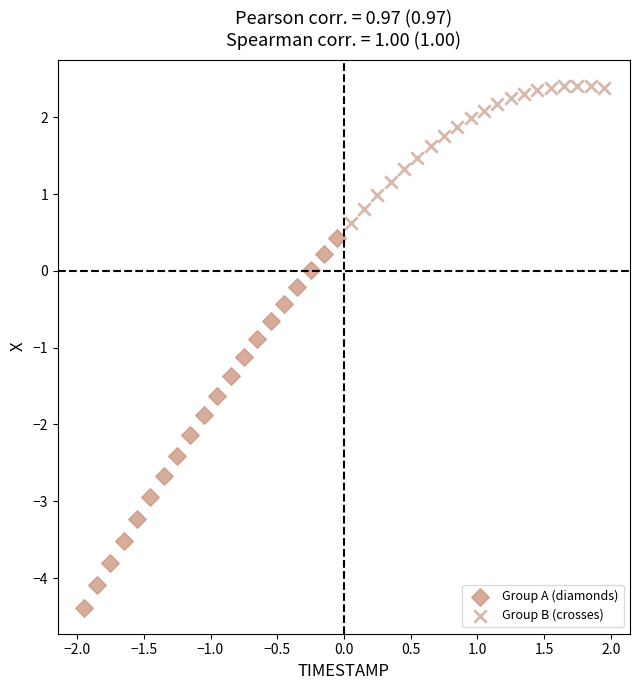

Which series reaches the minimum Y coordinate?

Group A (diamonds)